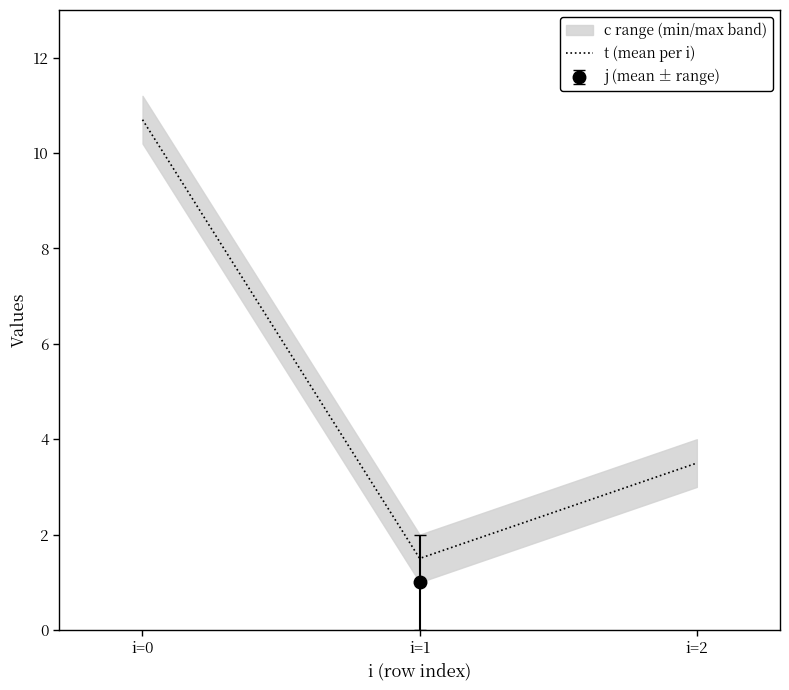

Which category has the lowest value across all series?

i=1